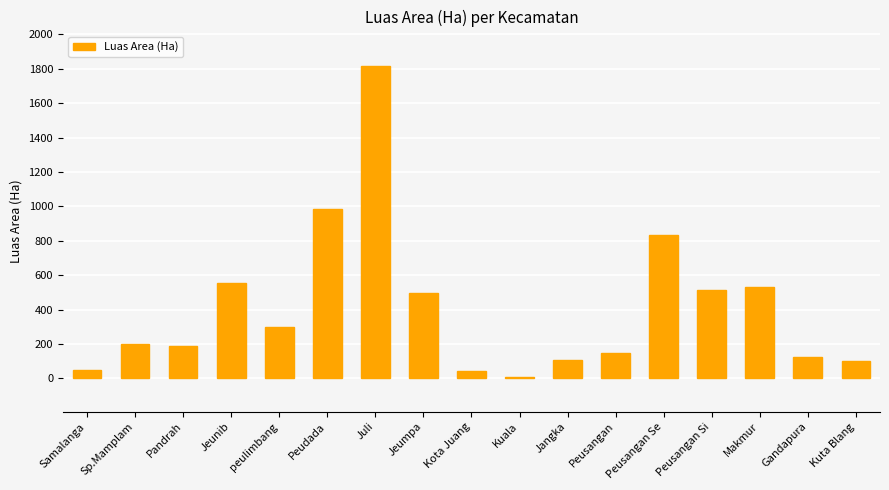

Is it true that the value at Gandapura is 221?

False